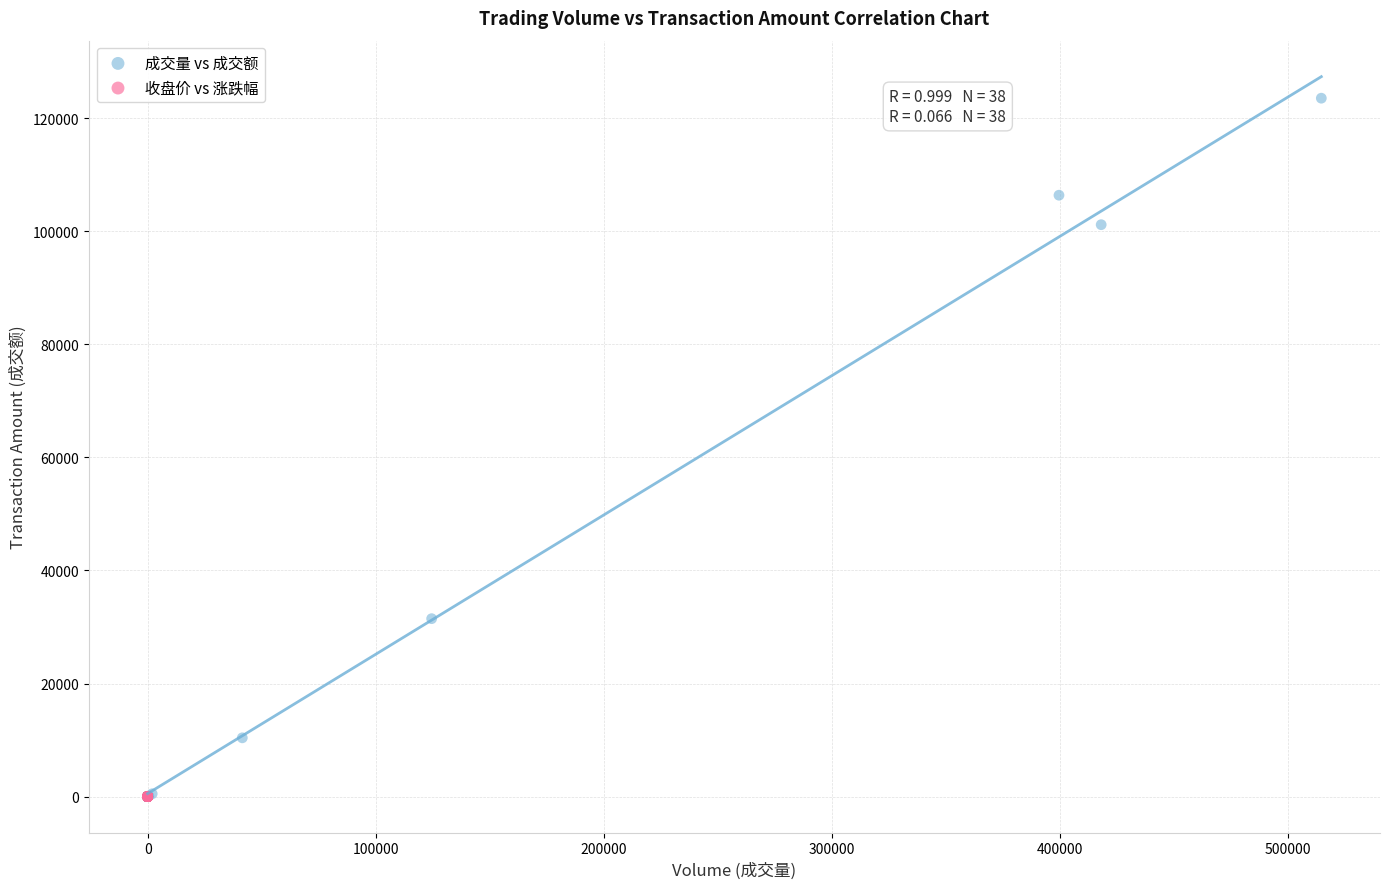

Which series reaches the maximum Y coordinate?

成交量 vs 成交额